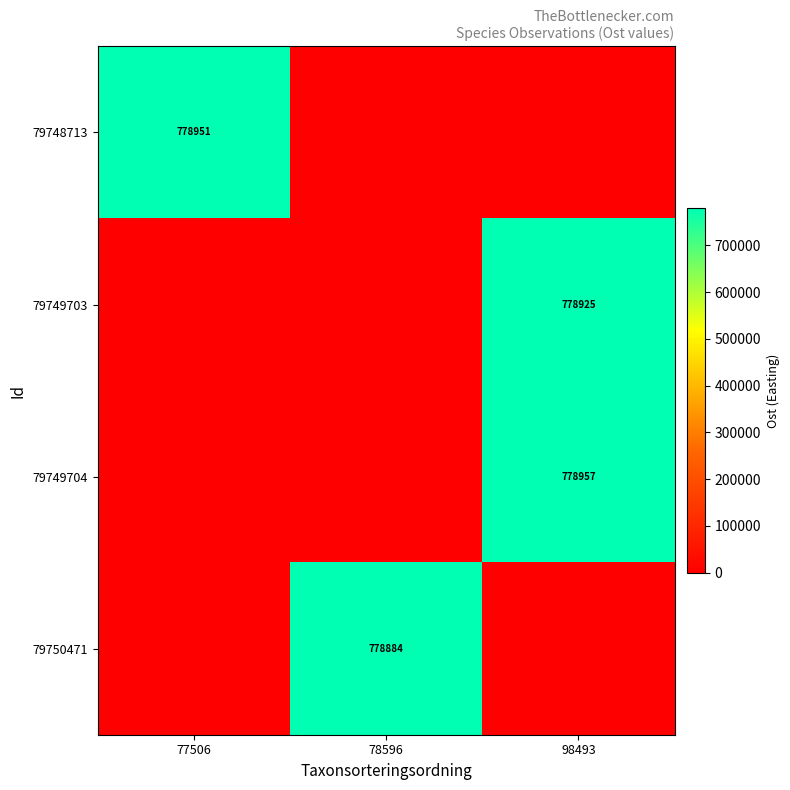

Which category has the highest value across all series?

98493